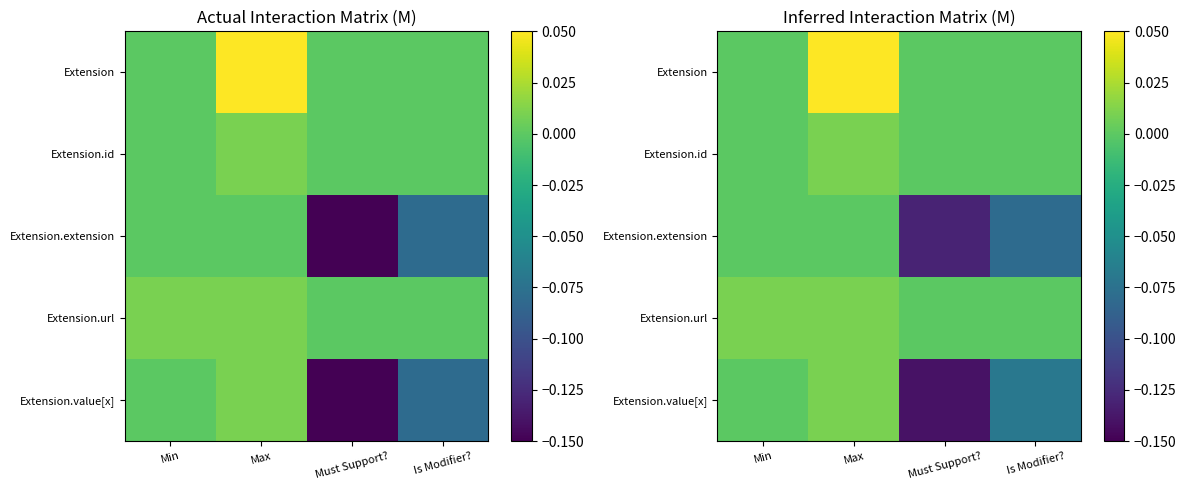

What is the sum of all Extension values?

0.1